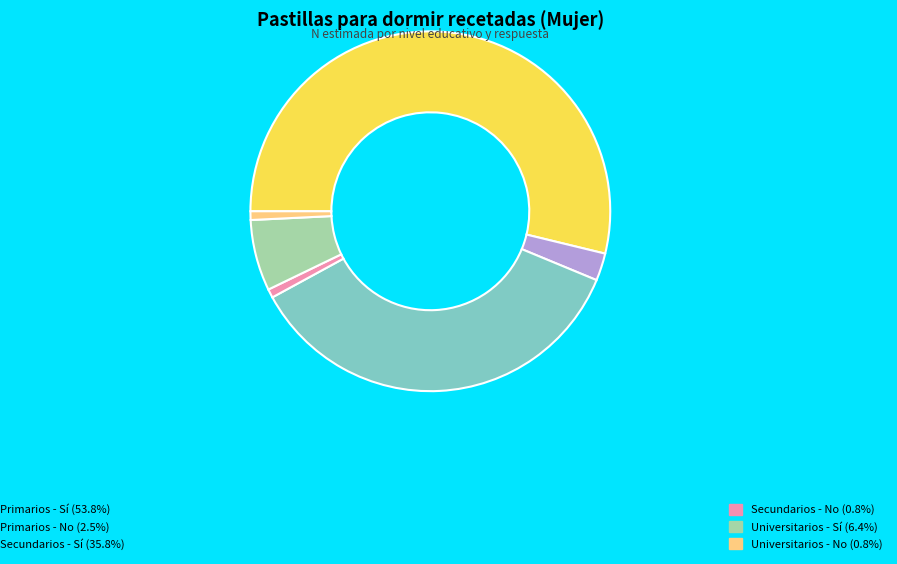

How many slices are in this pie chart?

6